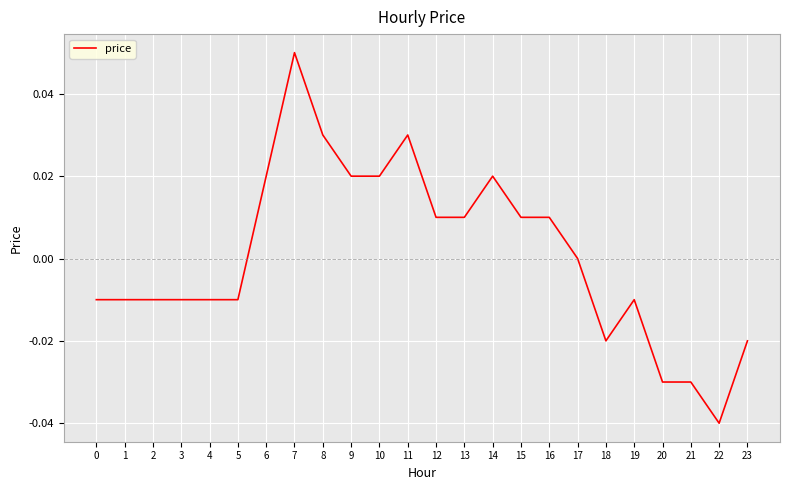

Which has a higher value, 12 or 14?

14